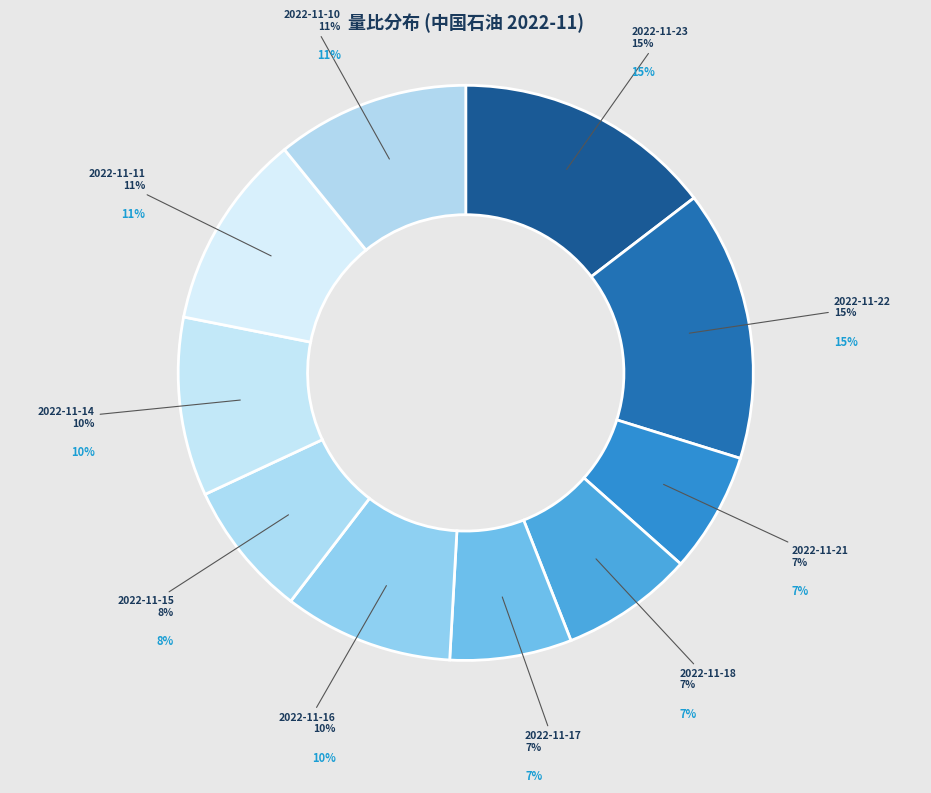

The 2022-11-22 slice represents 15% of the pie. True or false?

True